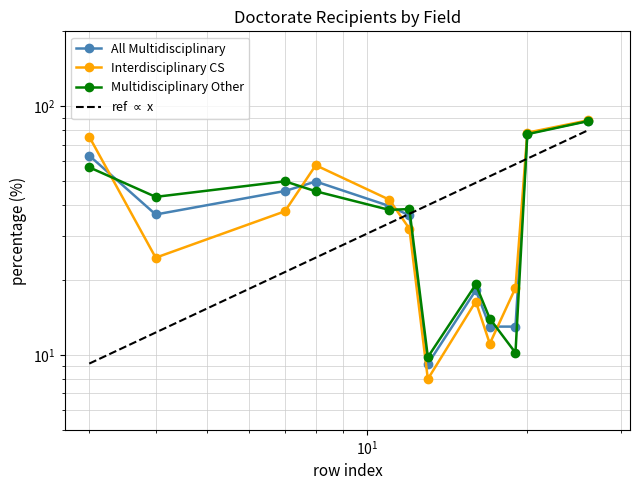

After their last crossing, which series has the higher values: field_other or field_cs?

field_cs